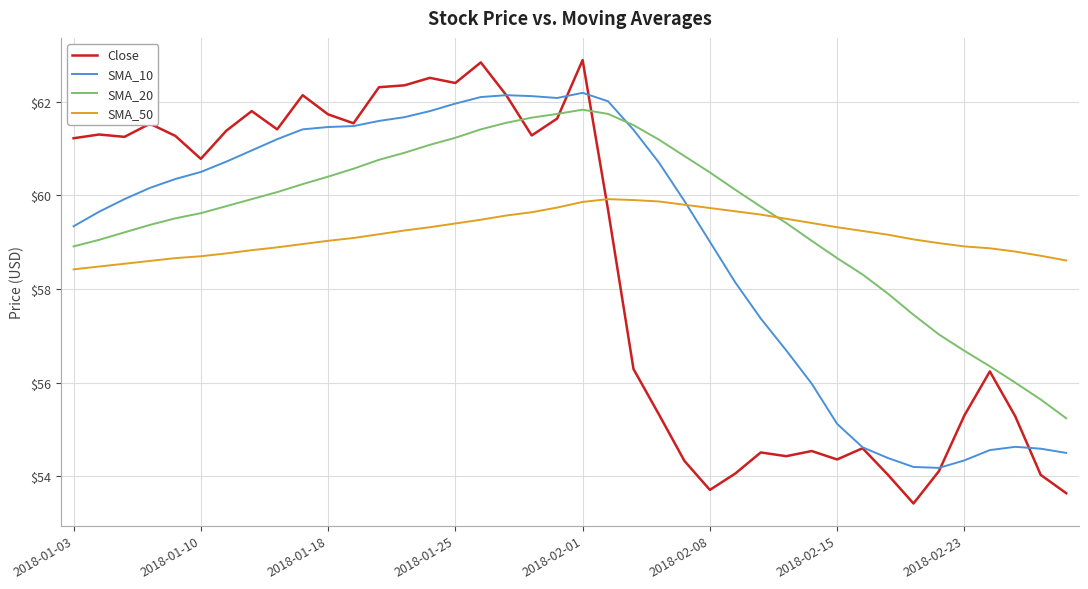

What is the greatest value displayed?

62.9